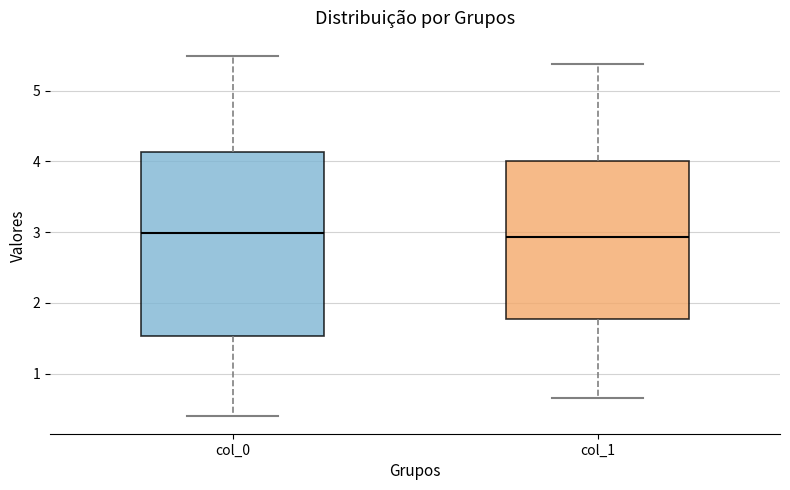

Where does the lower whisker of the box for col_0 end on the y-axis? The values are not printed on the chart, so give them approximately, as read against the axis.

0.4